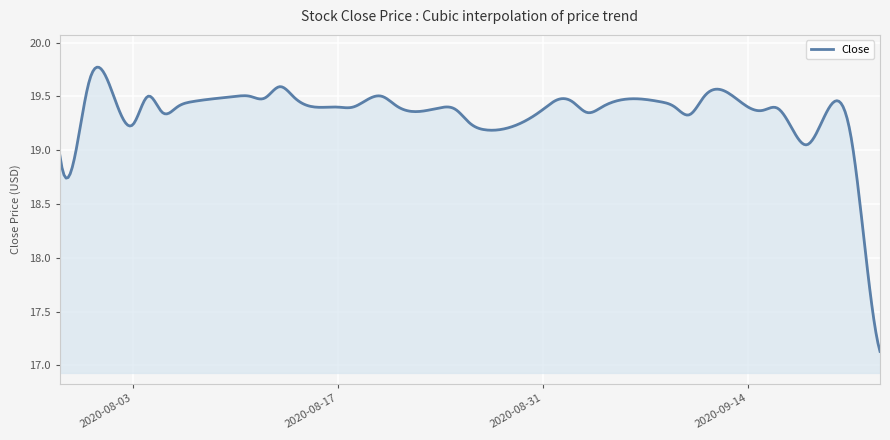

At which label does the data first exceed 19?

2020-07-31